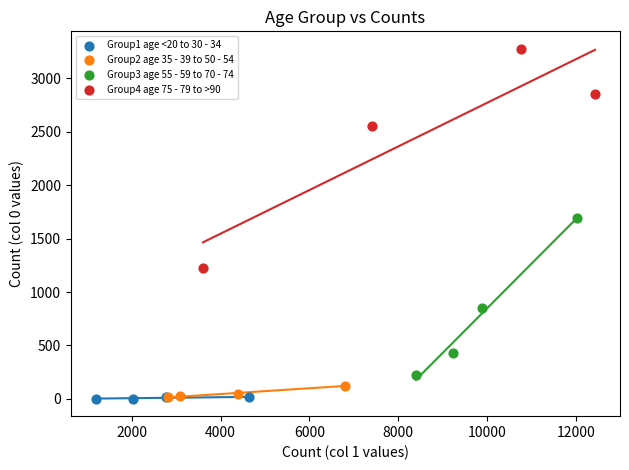

Which series contains the highest Y value?

Group4 age 75 - 79 to >90